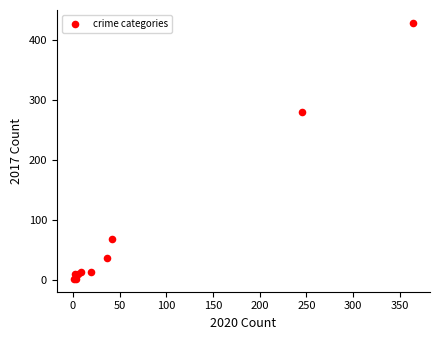

What Y value in the scatter plot is closest to 214?

280